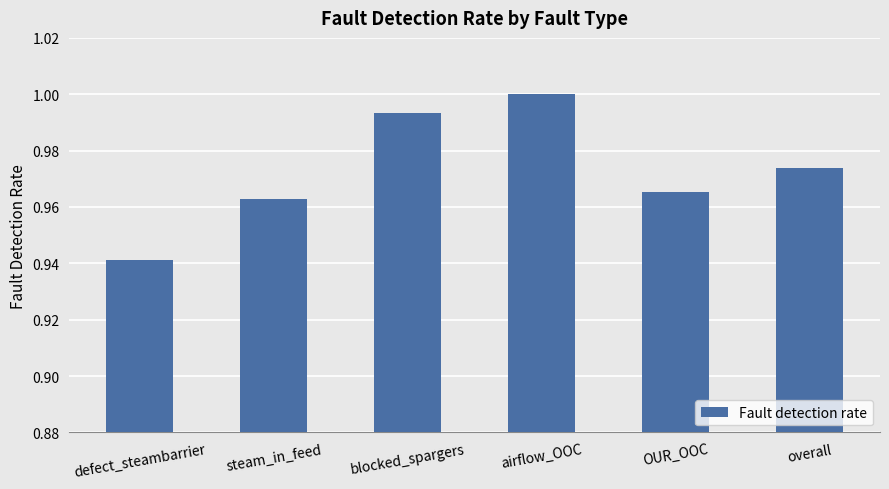

At which category does the chart reach its peak across all series?

airflow_OOC